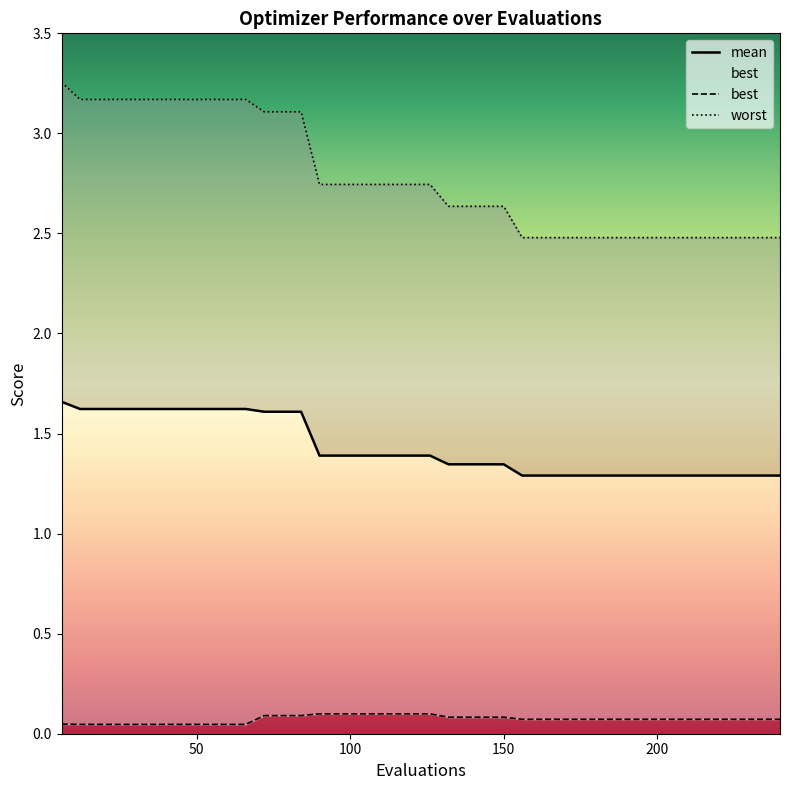

List the series in order of their overall mean, lowest first.

best, mean, worst